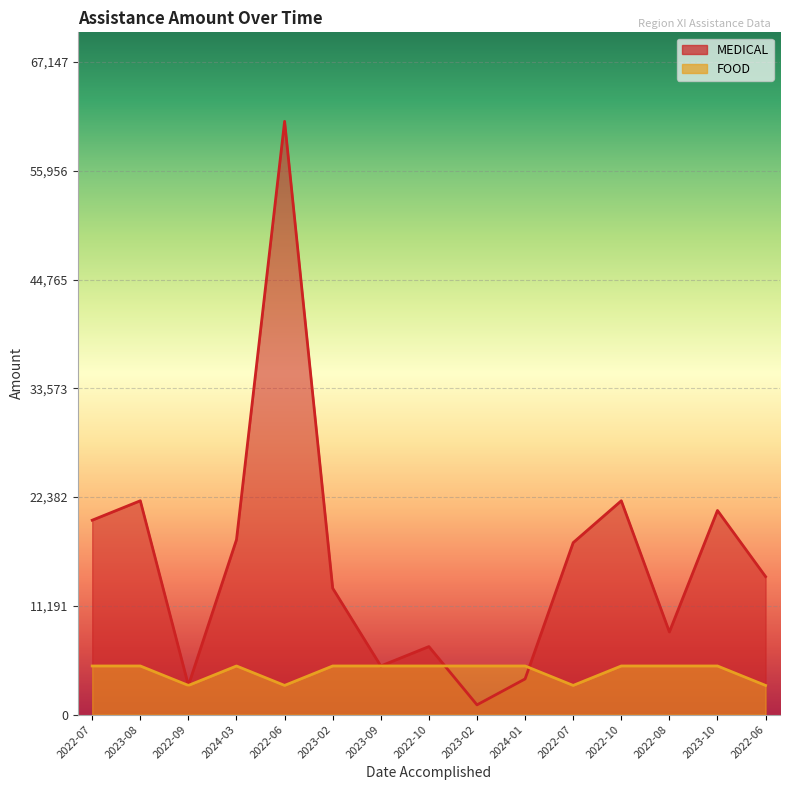

What is the smallest value displayed?

1000.0